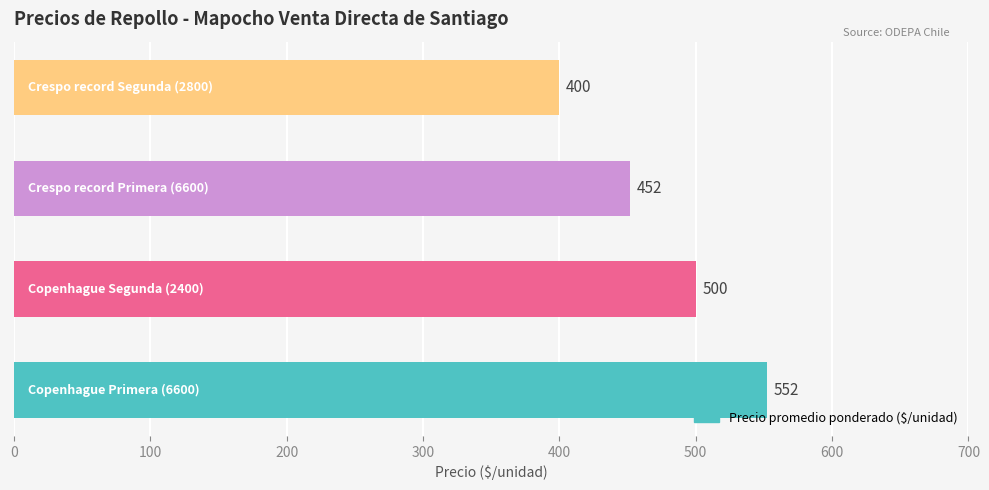

How many values are between 452 and 552?

3